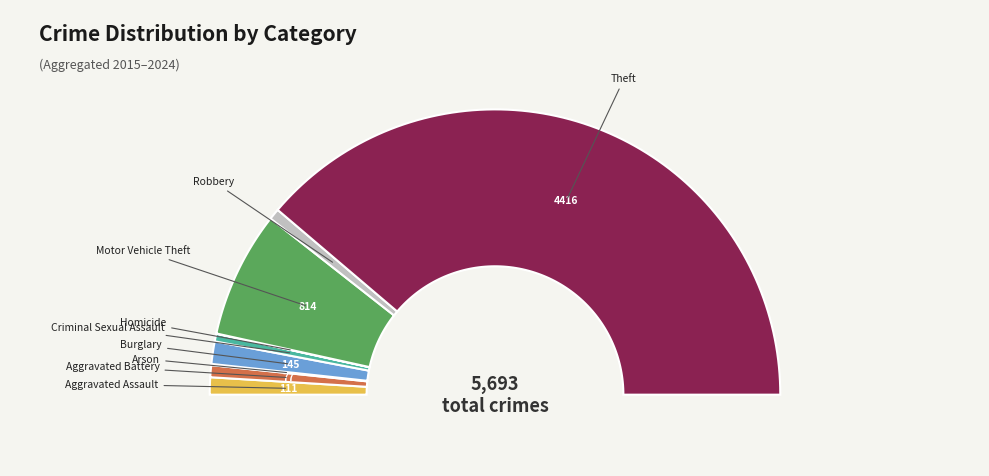

Count the number of slices in the pie.

9